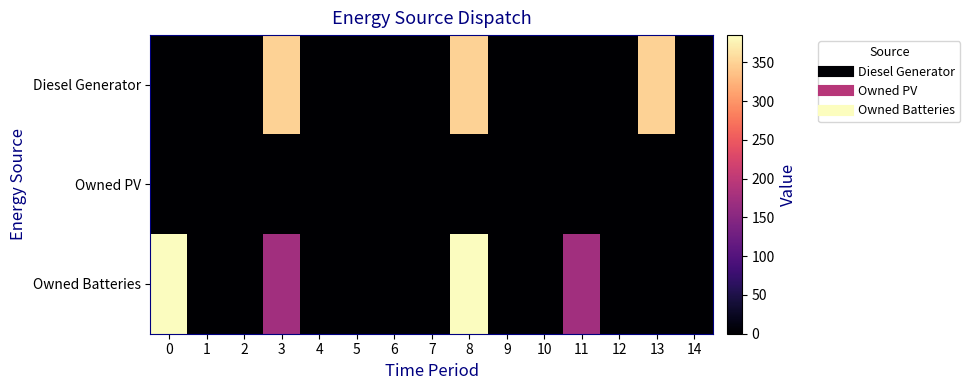

At how many categories does at least one series exceed 259?

4